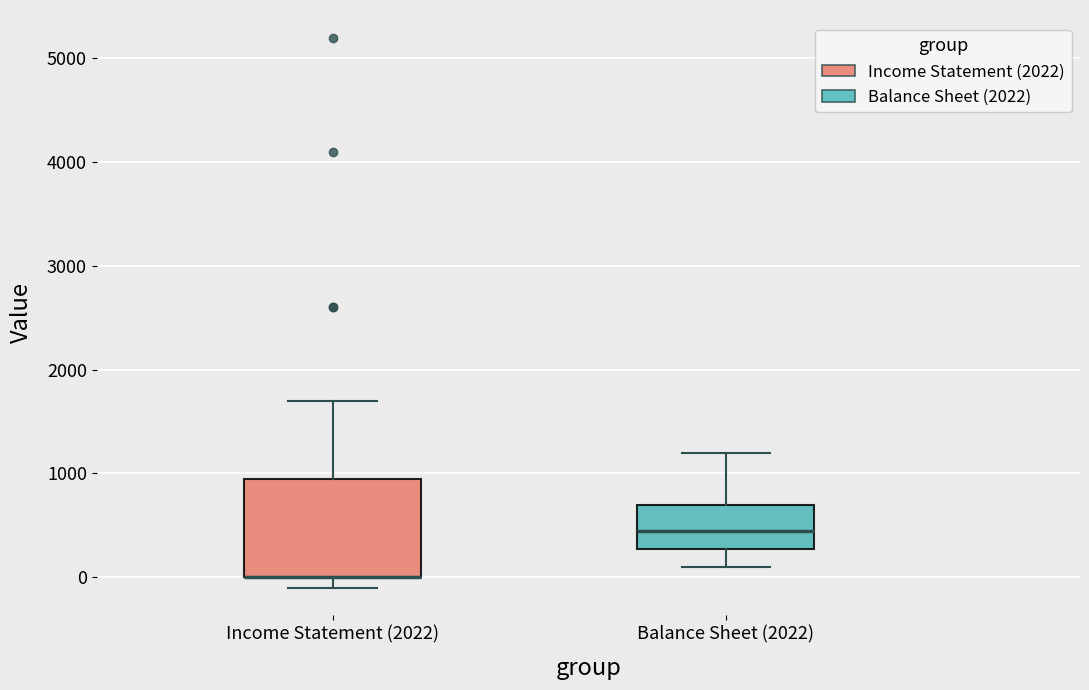

Reading left to right, read every box against the y-axis: the position of its median line, the range the box covers, and the ends of its whiskers. The values are not printed on the chart, so give them approximately, as read against the axis.

Income Statement (2022): median 0 (drawn on the box's lower edge), box 0 to 1000, whiskers -100 to 1700
Balance Sheet (2022): median 500, box 300 to 700, whiskers 100 to 1200